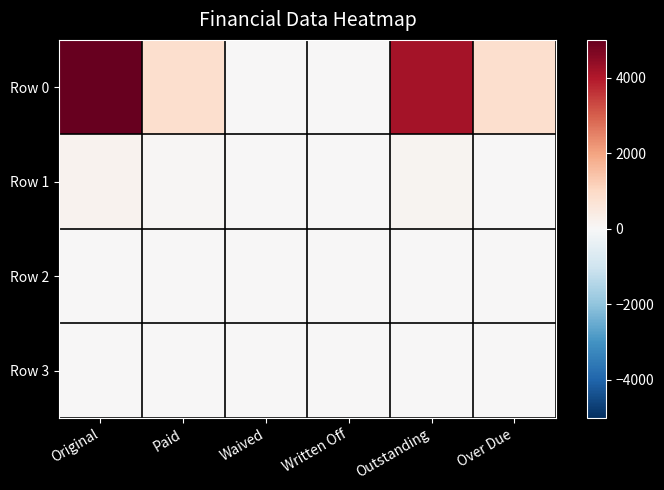

Rank the series by their maximum value, from lowest to highest.

Row 2, Row 3, Row 1, Row 0